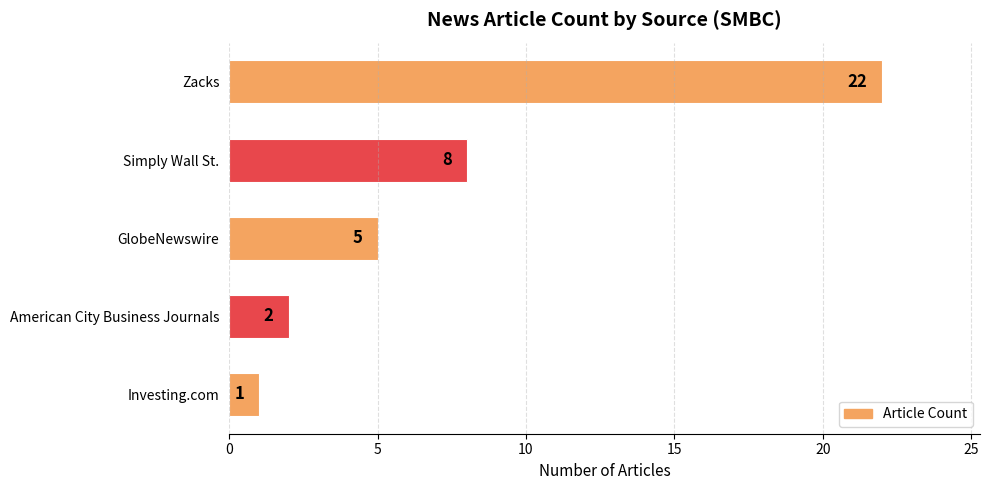

Reading top to bottom, what are all the values shown in this chart?

22	8	5	2	1